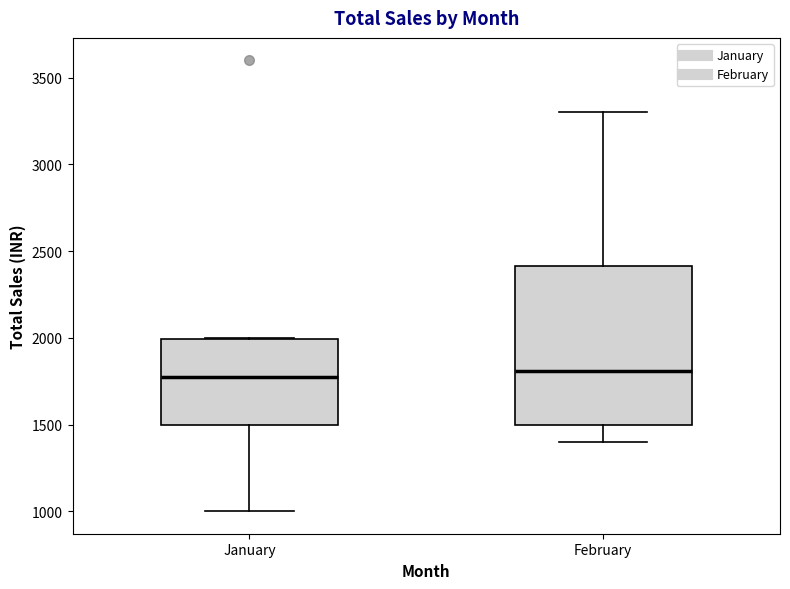

Reading left to right, read every box against the y-axis: the position of its median line, the range the box covers, and the ends of its whiskers. The values are not printed on the chart, so give them approximately, as read against the axis.

January: median 1800, box 1500 to 2000, whiskers 1000 to 2000
February: median 1800, box 1500 to 2400, whiskers 1400 to 3300